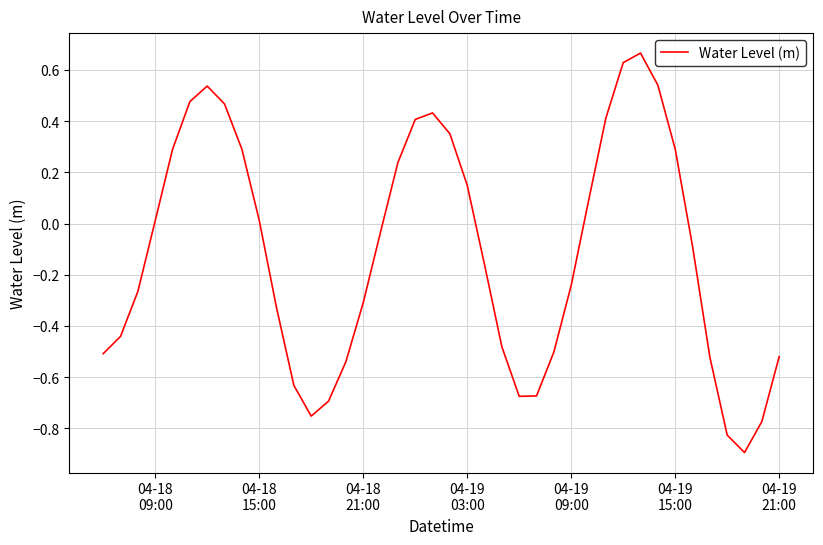

How many points are lower than both their immediate neighbors (excluding endpoints)?

3